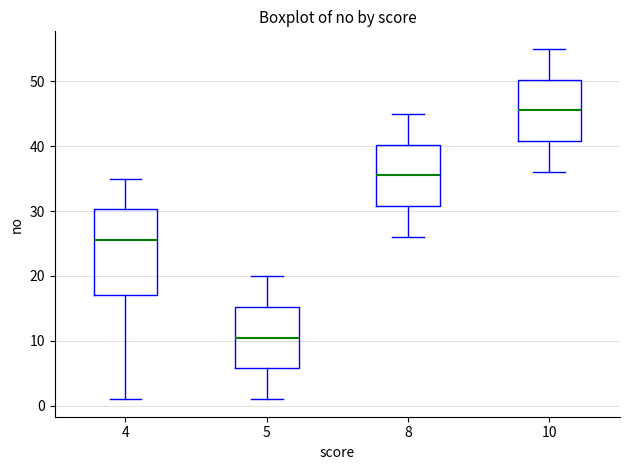

Reading left to right, read every box against the y-axis: the position of its median line, the range the box covers, and the ends of its whiskers. The values are not printed on the chart, so give them approximately, as read against the axis.

4: median 26, box 17 to 30, whiskers 1 to 35
5: median 11, box 6 to 15, whiskers 1 to 20
8: median 36, box 31 to 40, whiskers 26 to 45
10: median 46, box 41 to 50, whiskers 36 to 55